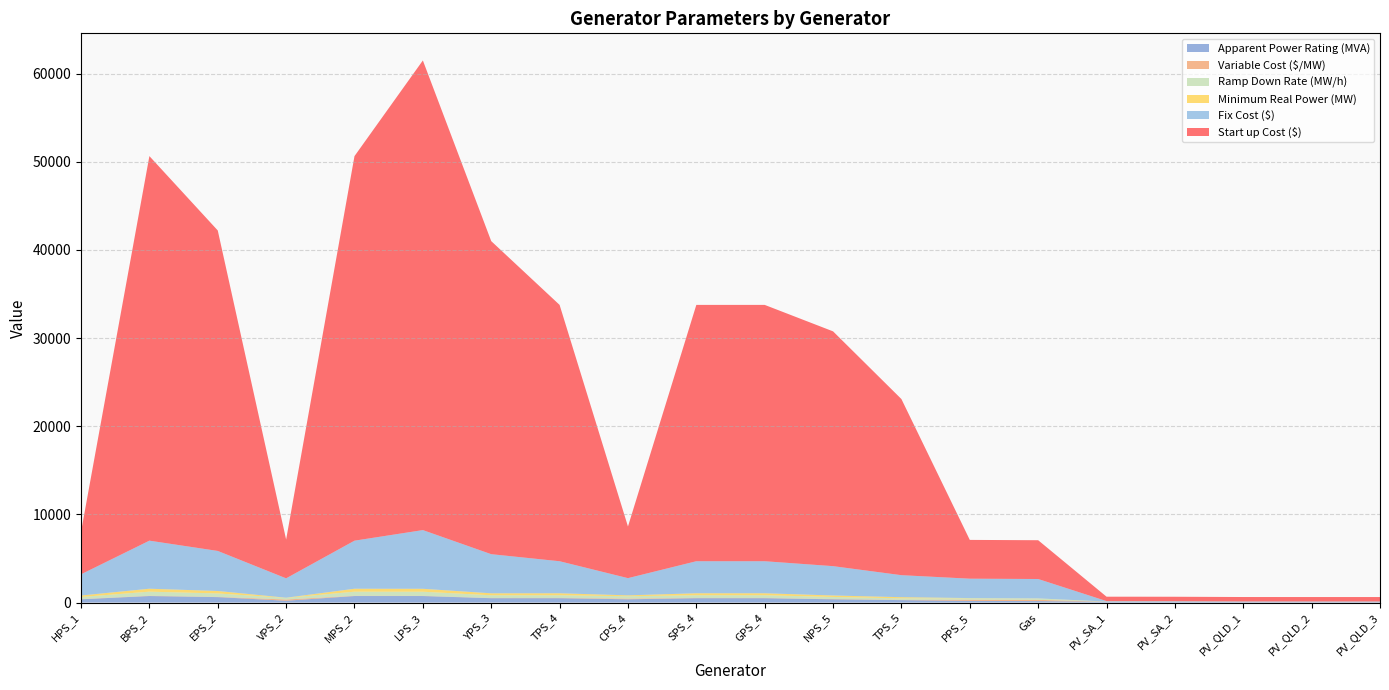

Reading left to right, list all the values displayed in this chart.

Apparent Power Rating (MVA): HPS_1=370.3	BPS_2=740.8	EPS_2=617.3	VPS_2=205.6	MPS_2=740.8	LPS_3=740.8	YPS_3=493.8	TPS_4=493.8	CPS_4=370.3	SPS_4=493.8	GPS_4=493.8	NPS_5=370.3	TPS_5=277.8	PPS_5=185.2	Gas=166.7	PV_SA_1=83.3	PV_SA_2=83.3	PV_QLD_1=55.6	PV_QLD_2=55.6	PV_QLD_3=55.6
Variable Cost ($/MW): HPS_1=27.0	BPS_2=28.4	EPS_2=27.4	VPS_2=140.0	MPS_2=26.4	LPS_3=20.5	YPS_3=21.9	TPS_4=26.1	CPS_4=80.0	SPS_4=27.1	GPS_4=26.5	NPS_5=30.9	TPS_5=30.9	PPS_5=140.0	Gas=140.0	PV_SA_1=10.0	PV_SA_2=10.0	PV_QLD_1=10.0	PV_QLD_2=10.0	PV_QLD_3=10.0
Ramp Down Rate (MW/h): HPS_1=233.3	BPS_2=466.7	EPS_2=388.9	VPS_2=185.0	MPS_2=466.7	LPS_3=466.7	YPS_3=311.1	TPS_4=311.1	CPS_4=266.6	SPS_4=311.1	GPS_4=311.1	NPS_5=233.3	TPS_5=175.0	PPS_5=166.7	Gas=150.0	PV_SA_1=15.0	PV_SA_2=7.5	PV_QLD_1=7.5	PV_QLD_2=5.0	PV_QLD_3=5.0
Minimum Real Power (MW): HPS_1=166.7	BPS_2=333.4	EPS_2=277.8	VPS_2=18.5	MPS_2=333.4	LPS_3=333.4	YPS_3=222.2	TPS_4=222.2	CPS_4=100.0	SPS_4=222.2	GPS_4=222.2	NPS_5=166.7	TPS_5=125.0	PPS_5=16.7	Gas=15.0	PV_SA_1=7.5	PV_SA_2=7.5	PV_QLD_1=5.0	PV_QLD_2=5.0	PV_QLD_3=5.0
Fix Cost ($): HPS_1=2406.4	BPS_2=5453.6	EPS_2=4544.8	VPS_2=2200.0	MPS_2=5453.6	LPS_3=6660.3	YPS_3=4439.6	TPS_4=3635.2	CPS_4=1953.1	SPS_4=3635.2	GPS_4=3635.2	NPS_5=3329.7	TPS_5=2497.5	PPS_5=2200.0	Gas=2200.0	PV_SA_1=50.0	PV_SA_2=50.0	PV_QLD_1=50.0	PV_QLD_2=50.0	PV_QLD_3=50.0
Start up Cost ($): HPS_1=4812.9	BPS_2=43628.8	EPS_2=36358.5	VPS_2=4400.0	MPS_2=43628.8	LPS_3=53282.7	YPS_3=35516.4	TPS_4=29081.5	CPS_4=5859.4	SPS_4=29081.5	GPS_4=29081.5	NPS_5=26637.3	TPS_5=19980.0	PPS_5=4400.0	Gas=4400.0	PV_SA_1=500.0	PV_SA_2=500.0	PV_QLD_1=500.0	PV_QLD_2=500.0	PV_QLD_3=500.0